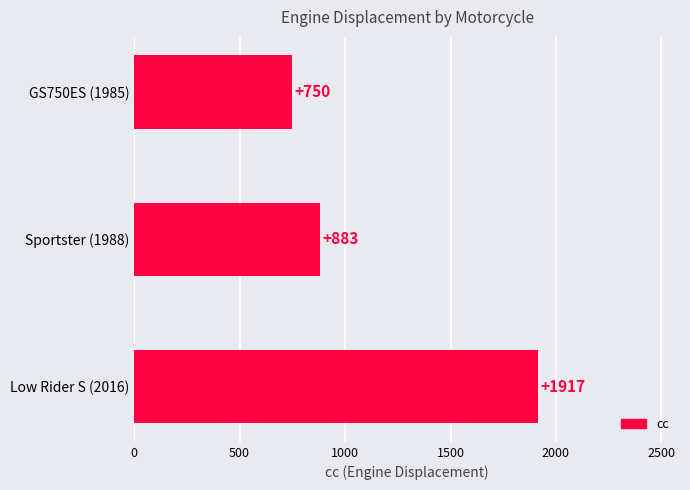

Reading bottom to top, transcribe all the data shown in this chart.

1917	883	750